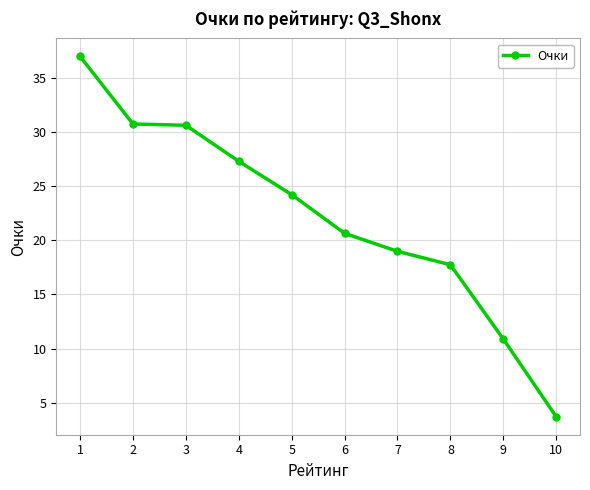

Does the chart display data point markers on the line(s)?

Yes